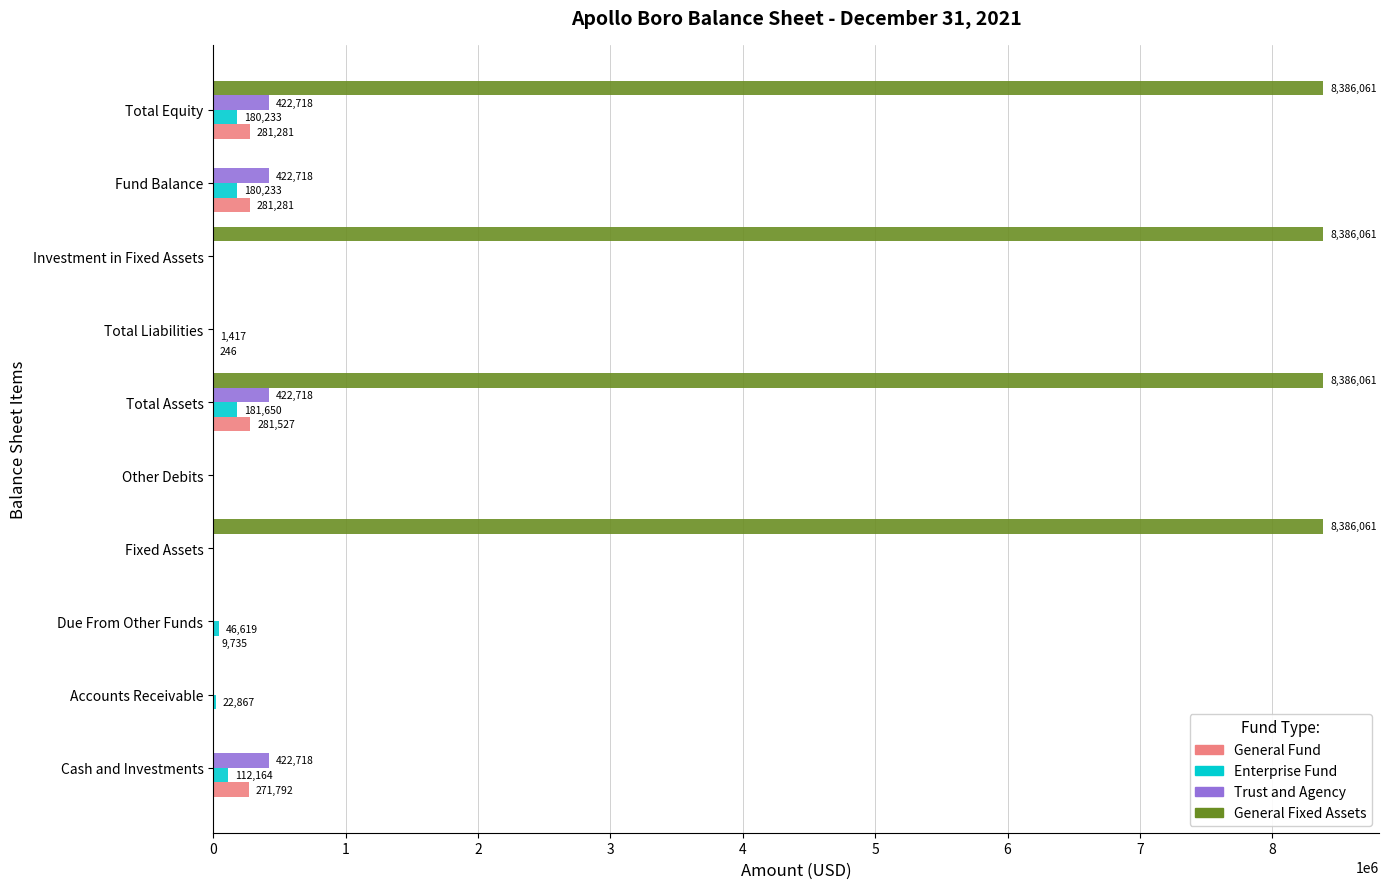

At which label is General Fund closest to 140763?

Due From Other Funds